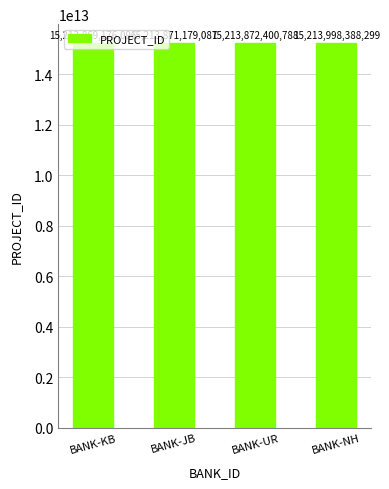

What position from the right is BANK-UR?

2